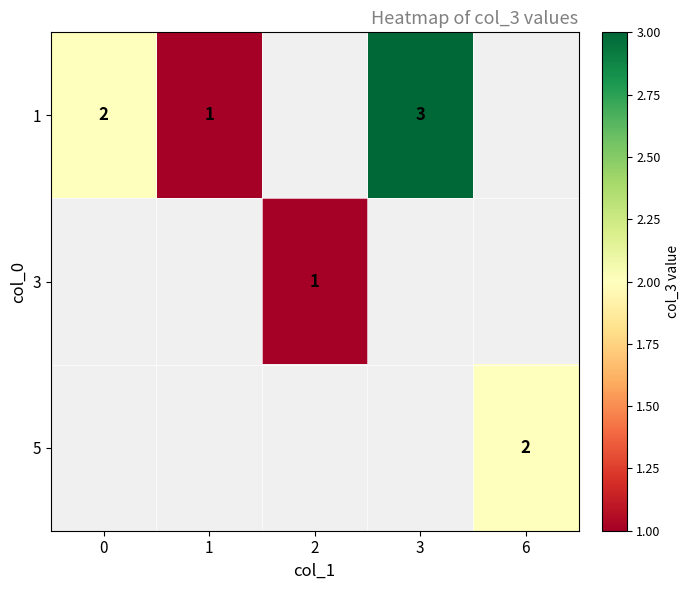

True or false: 3 has a value of 1 at 2.

True